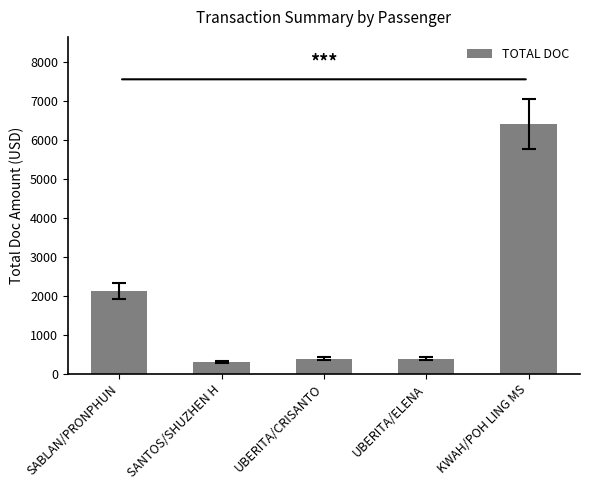

What is the difference between the maximum and minimum values?

6097